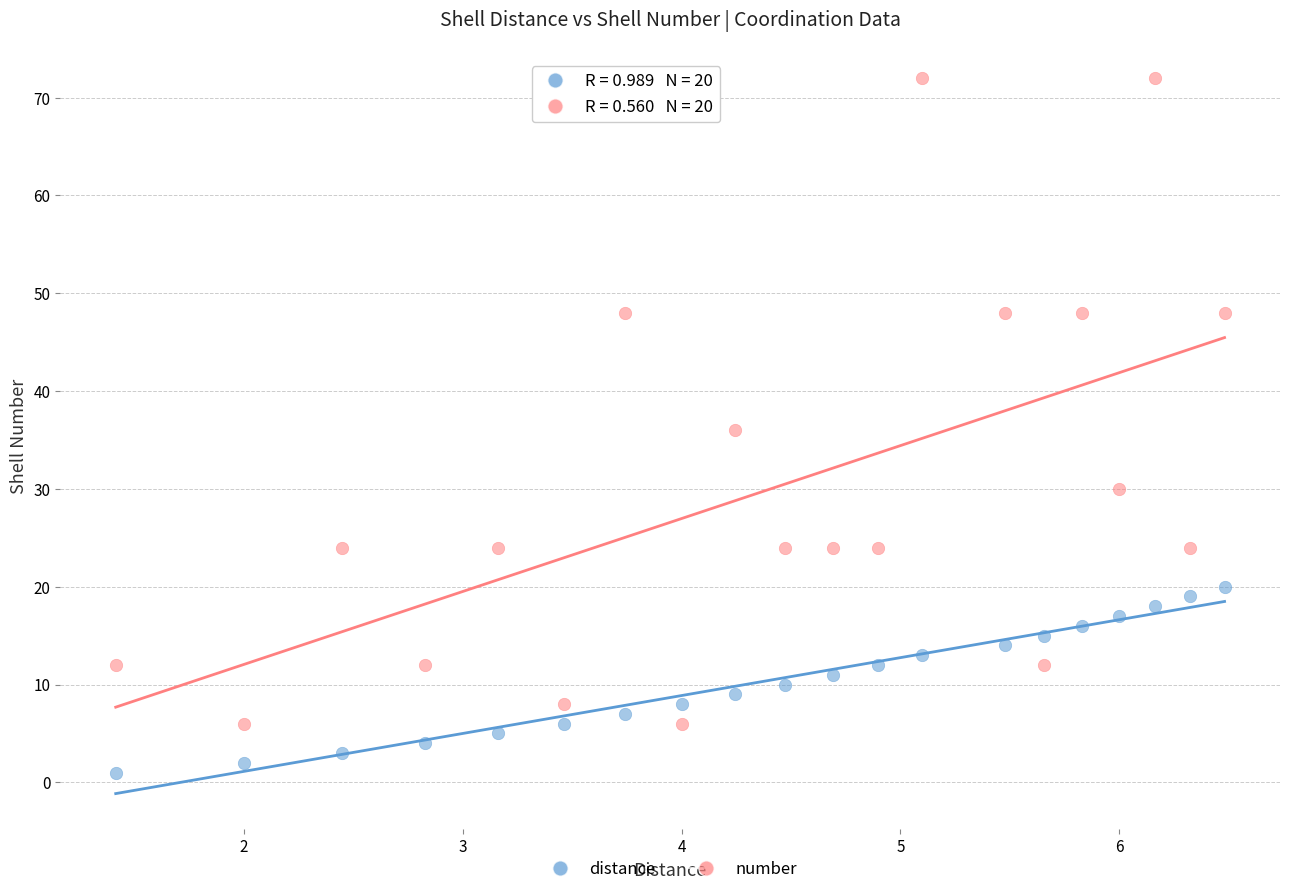

In the number series, what Y value is closest to 39?

36